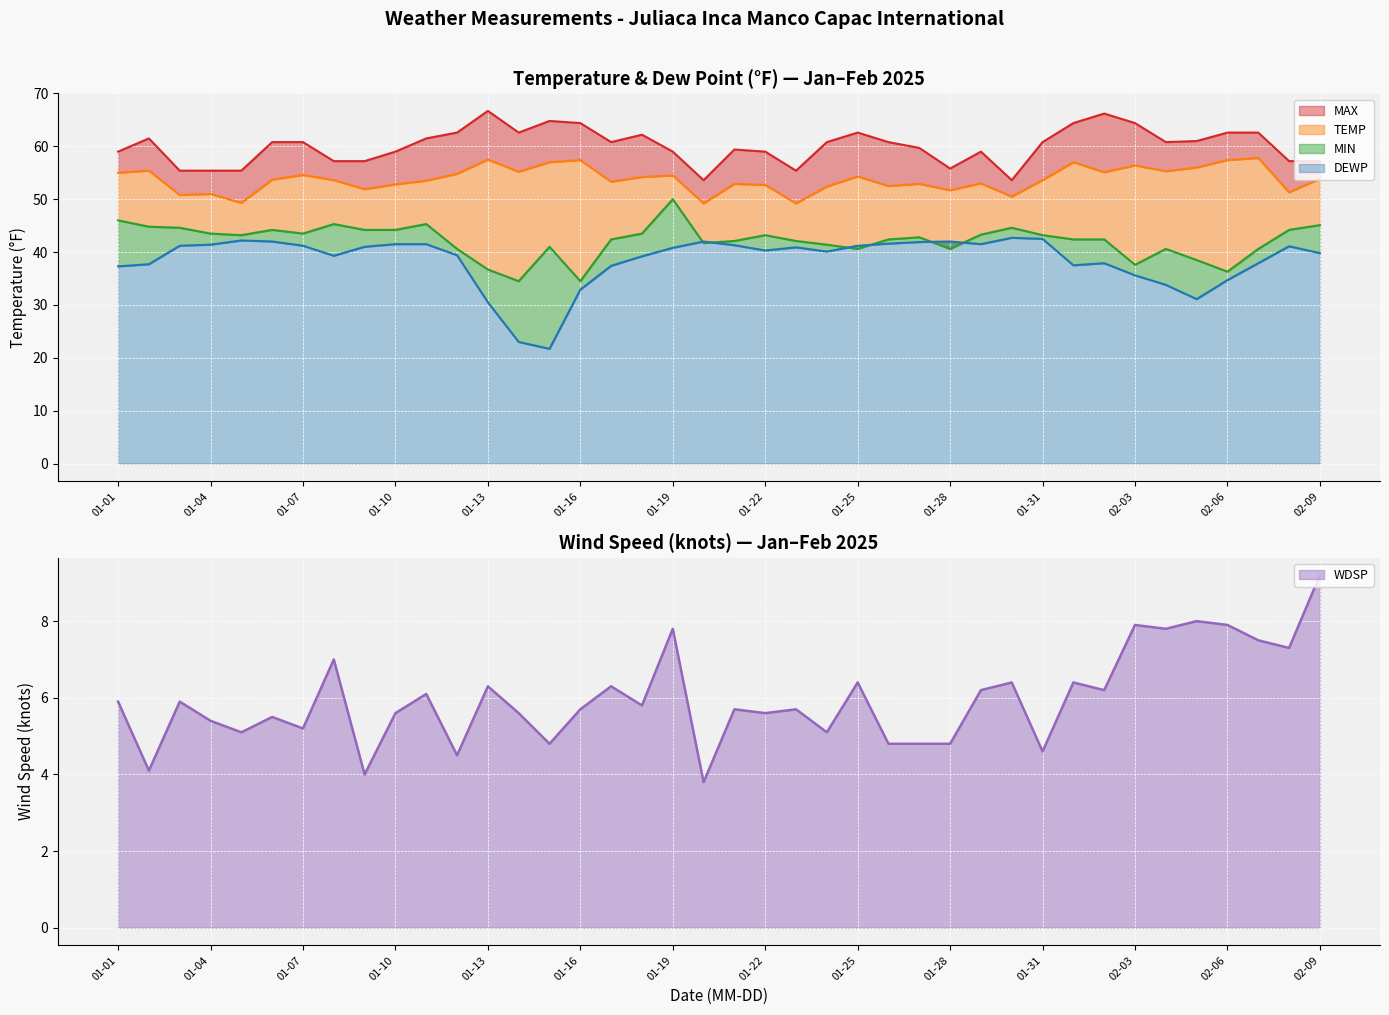

The WDSP series shows 9.2 at 02-09. True or false?

True